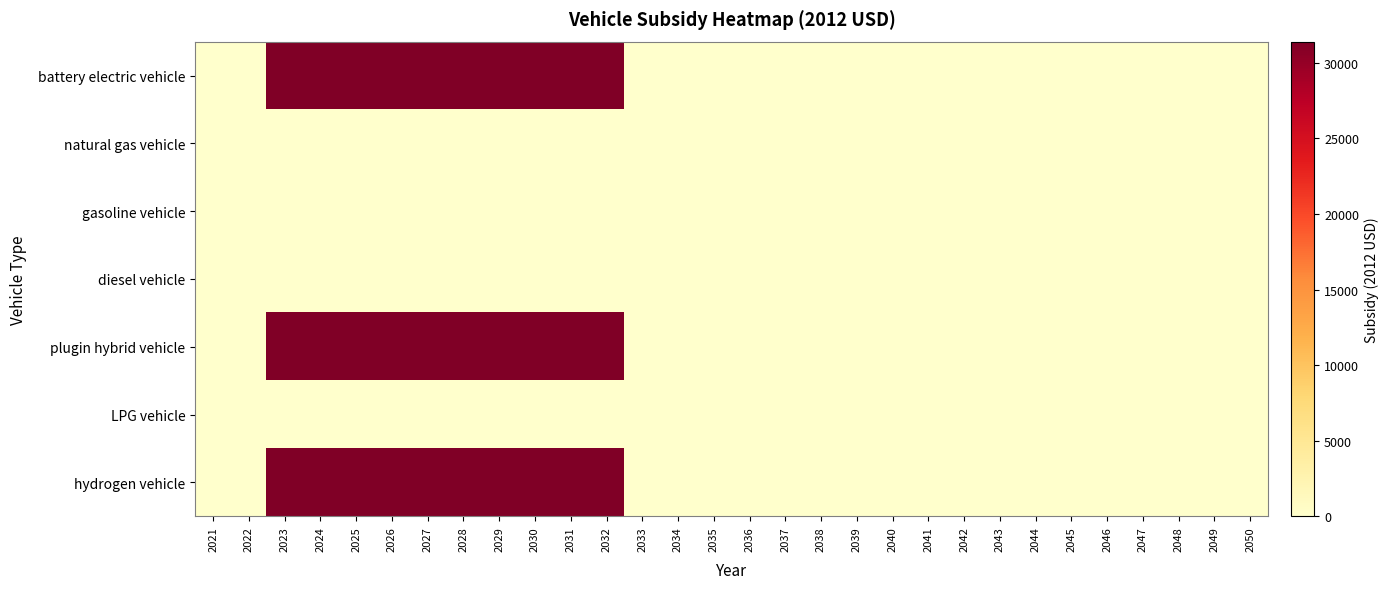

At which category is the sum across all series the highest?

2023